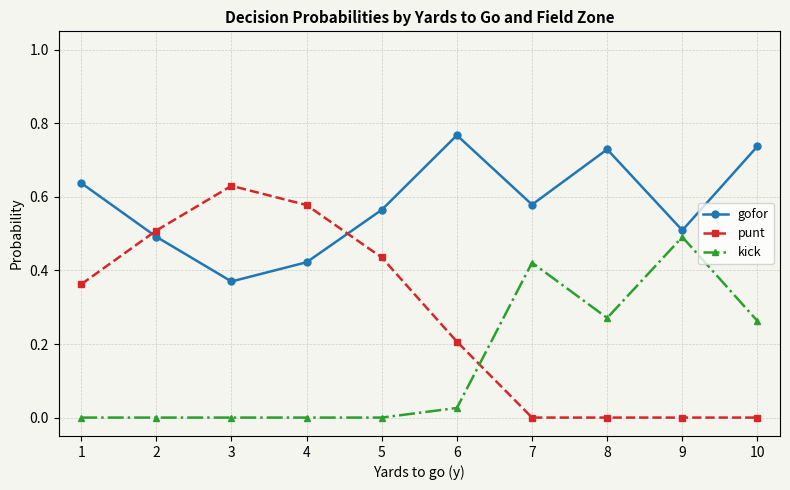

What are all the series names shown in the legend?

gofor, punt, kick